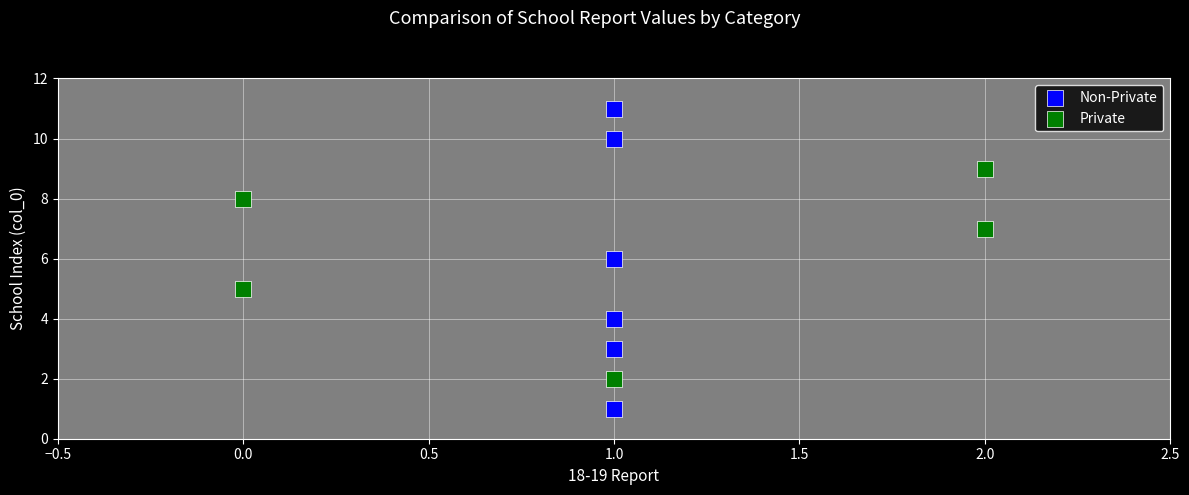

Which series reaches the minimum Y coordinate?

Non-Private